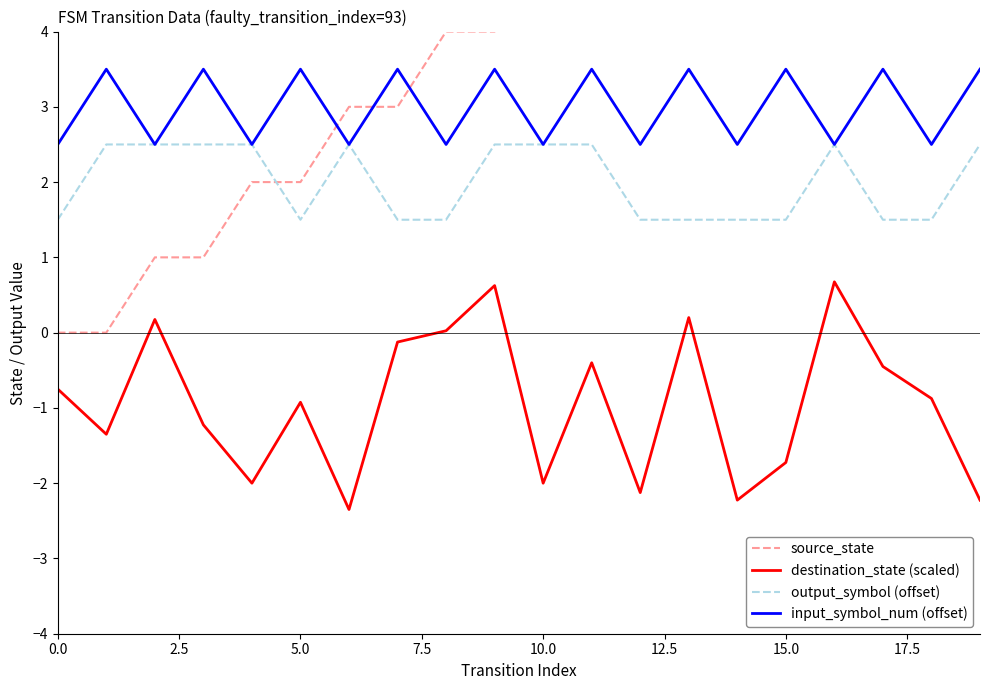

What is the maximum value for destination_state (scaled)?

0.7